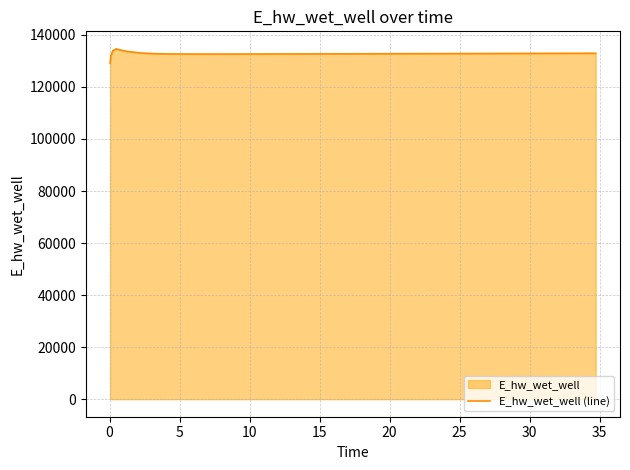

Does the chart have visible grid lines?

Yes